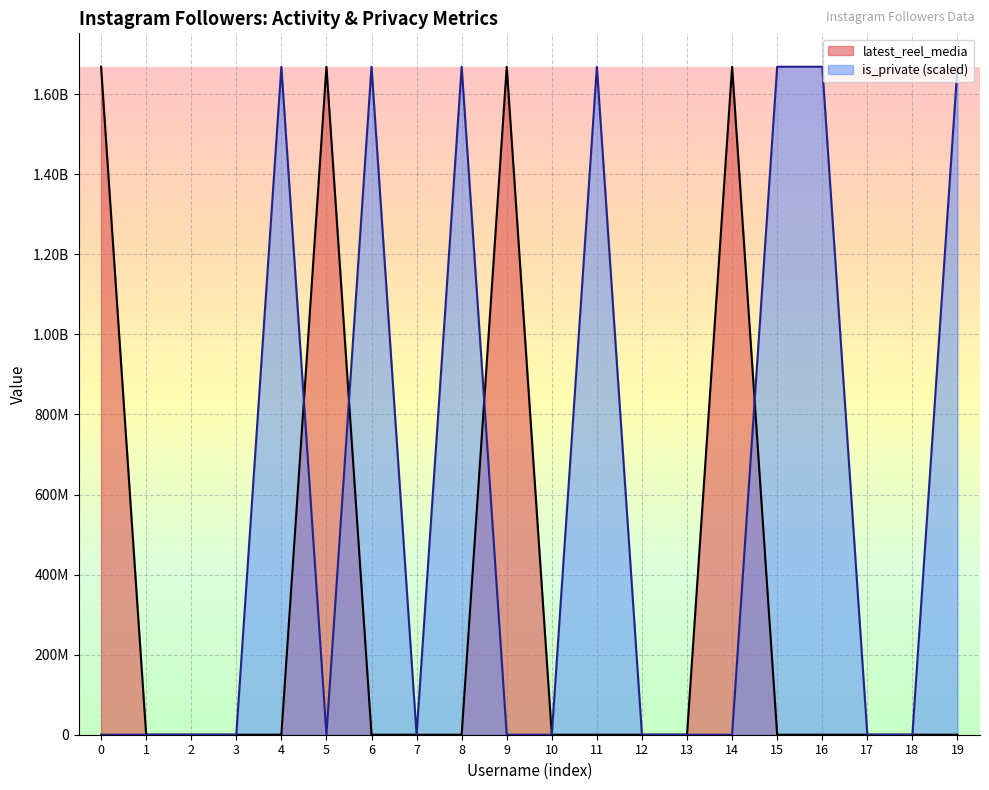

What are all the series names shown in the legend?

latest_reel_media, is_private (scaled)